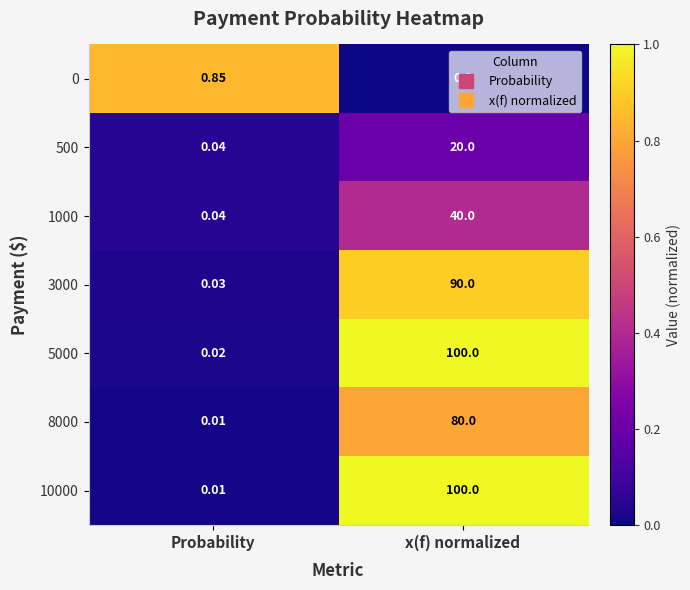

Which label corresponds to the smallest value in the chart?

x(f) normalized